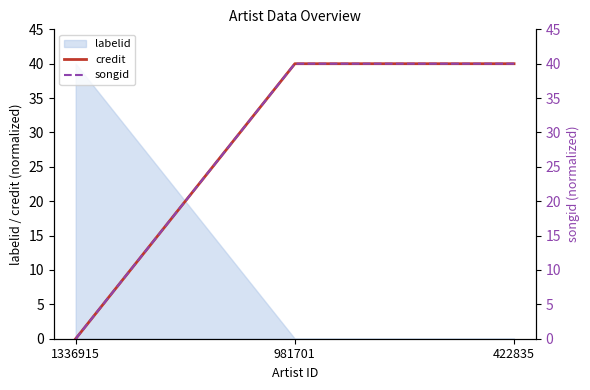

Is it true that songid equals 18 at 1336915?

False